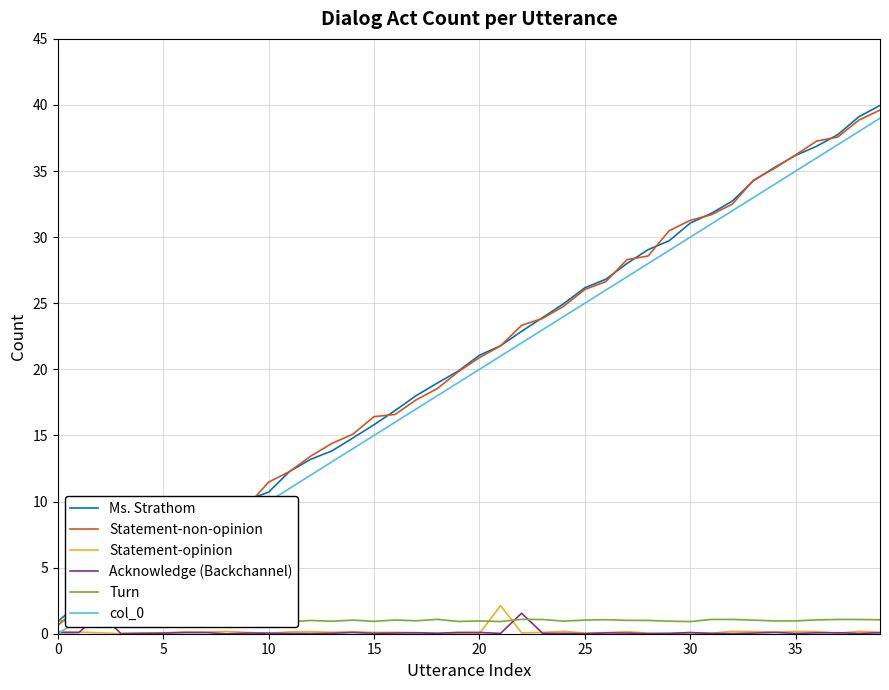

What are all the series names shown in the legend?

Ms. Strathom, Statement-non-opinion, Statement-opinion, Acknowledge (Backchannel), Turn, col_0